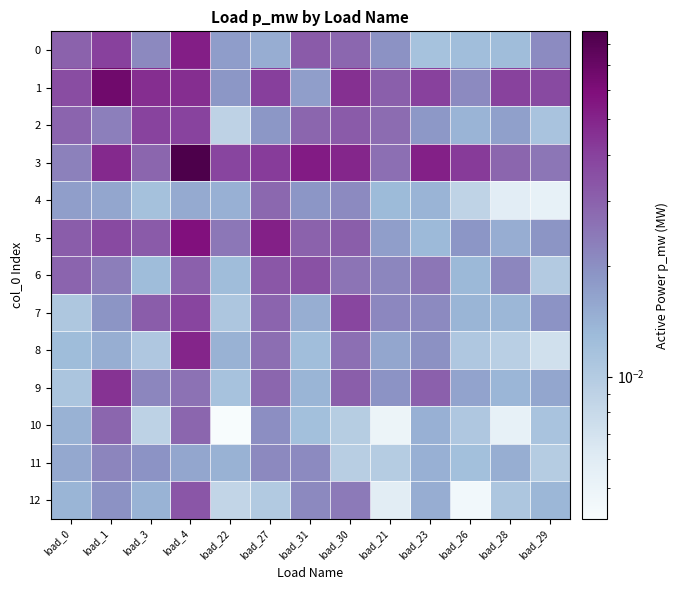

Reading right to left, transcribe all the data shown in this chart.

0: load_29=0.0	load_28=0.0	load_26=0.0	load_23=0.0	load_21=0.0	load_30=0.0	load_31=0.0	load_27=0.0	load_22=0.0	load_4=0.1	load_3=0.0	load_1=0.0	load_0=0.0
1: load_29=0.0	load_28=0.0	load_26=0.0	load_23=0.0	load_21=0.0	load_30=0.0	load_31=0.0	load_27=0.0	load_22=0.0	load_4=0.0	load_3=0.0	load_1=0.1	load_0=0.0
2: load_29=0.0	load_28=0.0	load_26=0.0	load_23=0.0	load_21=0.0	load_30=0.0	load_31=0.0	load_27=0.0	load_22=0.0	load_4=0.0	load_3=0.0	load_1=0.0	load_0=0.0
3: load_29=0.0	load_28=0.0	load_26=0.0	load_23=0.1	load_21=0.0	load_30=0.0	load_31=0.1	load_27=0.0	load_22=0.0	load_4=0.1	load_3=0.0	load_1=0.0	load_0=0.0
4: load_29=0.0	load_28=0.0	load_26=0.0	load_23=0.0	load_21=0.0	load_30=0.0	load_31=0.0	load_27=0.0	load_22=0.0	load_4=0.0	load_3=0.0	load_1=0.0	load_0=0.0
5: load_29=0.0	load_28=0.0	load_26=0.0	load_23=0.0	load_21=0.0	load_30=0.0	load_31=0.0	load_27=0.1	load_22=0.0	load_4=0.1	load_3=0.0	load_1=0.0	load_0=0.0
6: load_29=0.0	load_28=0.0	load_26=0.0	load_23=0.0	load_21=0.0	load_30=0.0	load_31=0.0	load_27=0.0	load_22=0.0	load_4=0.0	load_3=0.0	load_1=0.0	load_0=0.0
7: load_29=0.0	load_28=0.0	load_26=0.0	load_23=0.0	load_21=0.0	load_30=0.0	load_31=0.0	load_27=0.0	load_22=0.0	load_4=0.0	load_3=0.0	load_1=0.0	load_0=0.0
8: load_29=0.0	load_28=0.0	load_26=0.0	load_23=0.0	load_21=0.0	load_30=0.0	load_31=0.0	load_27=0.0	load_22=0.0	load_4=0.0	load_3=0.0	load_1=0.0	load_0=0.0
9: load_29=0.0	load_28=0.0	load_26=0.0	load_23=0.0	load_21=0.0	load_30=0.0	load_31=0.0	load_27=0.0	load_22=0.0	load_4=0.0	load_3=0.0	load_1=0.0	load_0=0.0
10: load_29=0.0	load_28=0.0	load_26=0.0	load_23=0.0	load_21=0.0	load_30=0.0	load_31=0.0	load_27=0.0	load_22=0.0	load_4=0.0	load_3=0.0	load_1=0.0	load_0=0.0
11: load_29=0.0	load_28=0.0	load_26=0.0	load_23=0.0	load_21=0.0	load_30=0.0	load_31=0.0	load_27=0.0	load_22=0.0	load_4=0.0	load_3=0.0	load_1=0.0	load_0=0.0
12: load_29=0.0	load_28=0.0	load_26=0.0	load_23=0.0	load_21=0.0	load_30=0.0	load_31=0.0	load_27=0.0	load_22=0.0	load_4=0.0	load_3=0.0	load_1=0.0	load_0=0.0